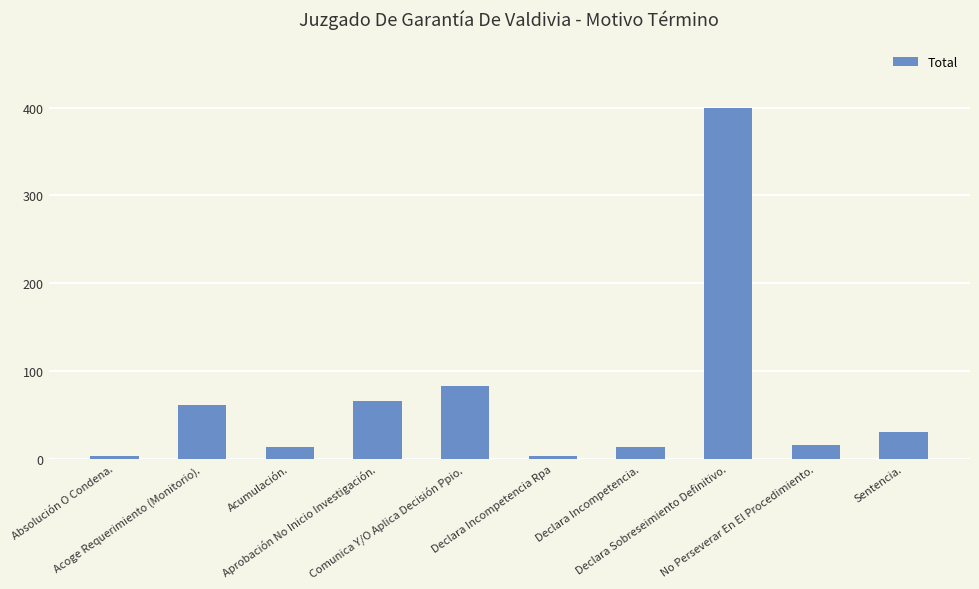

What is the difference between the maximum and minimum values?

397